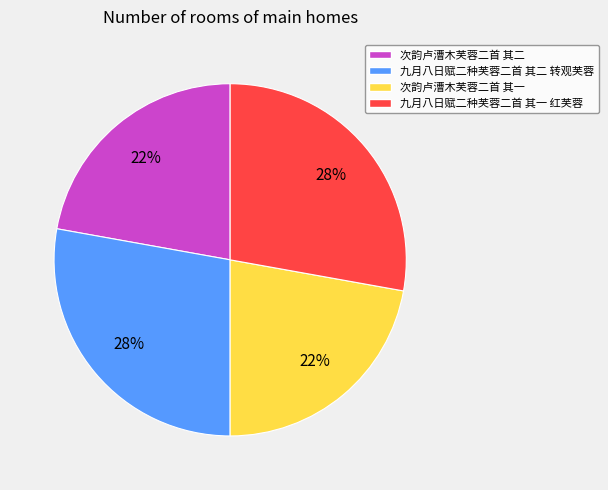

Count the number of slices in the pie.

4